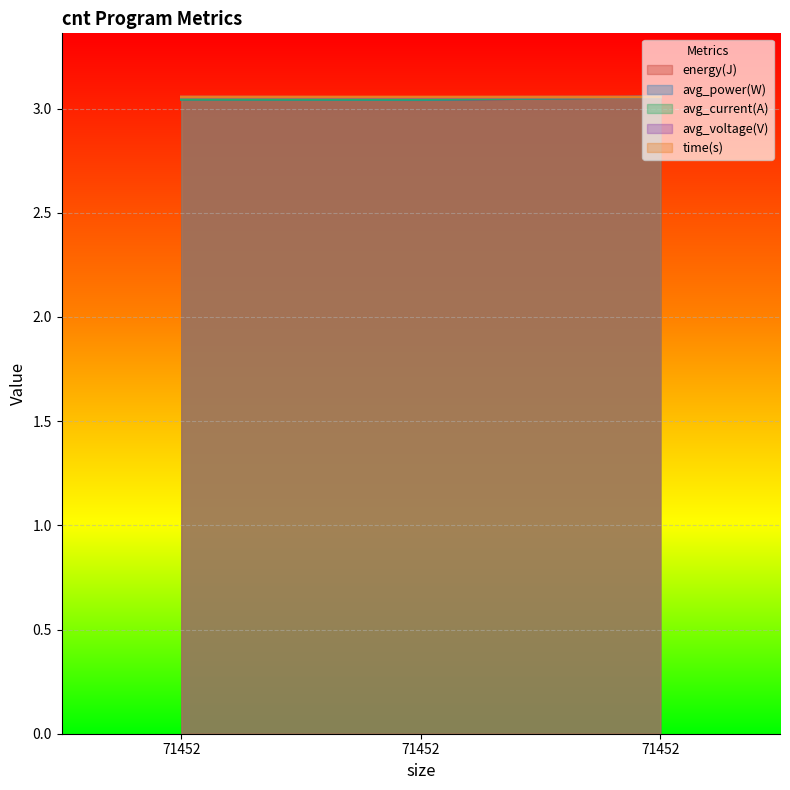

Which series changed the most between 71452 and 71452?

avg_power(W)